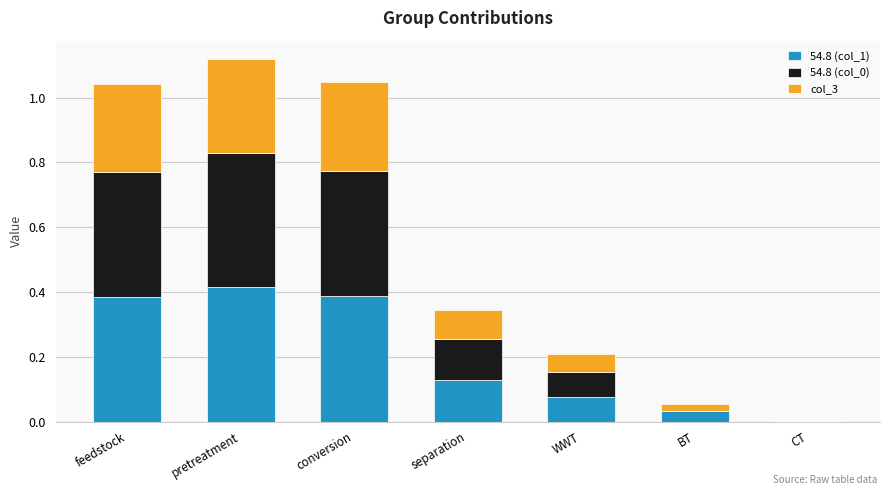

The 54.8 (col_1) series shows 0.0 at BT. True or false?

True